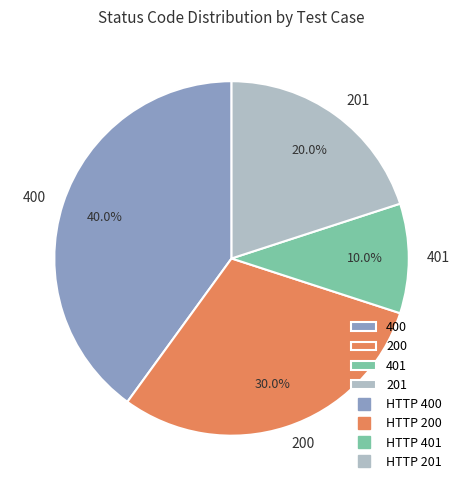

What portion of the pie excludes 200?

70.0%